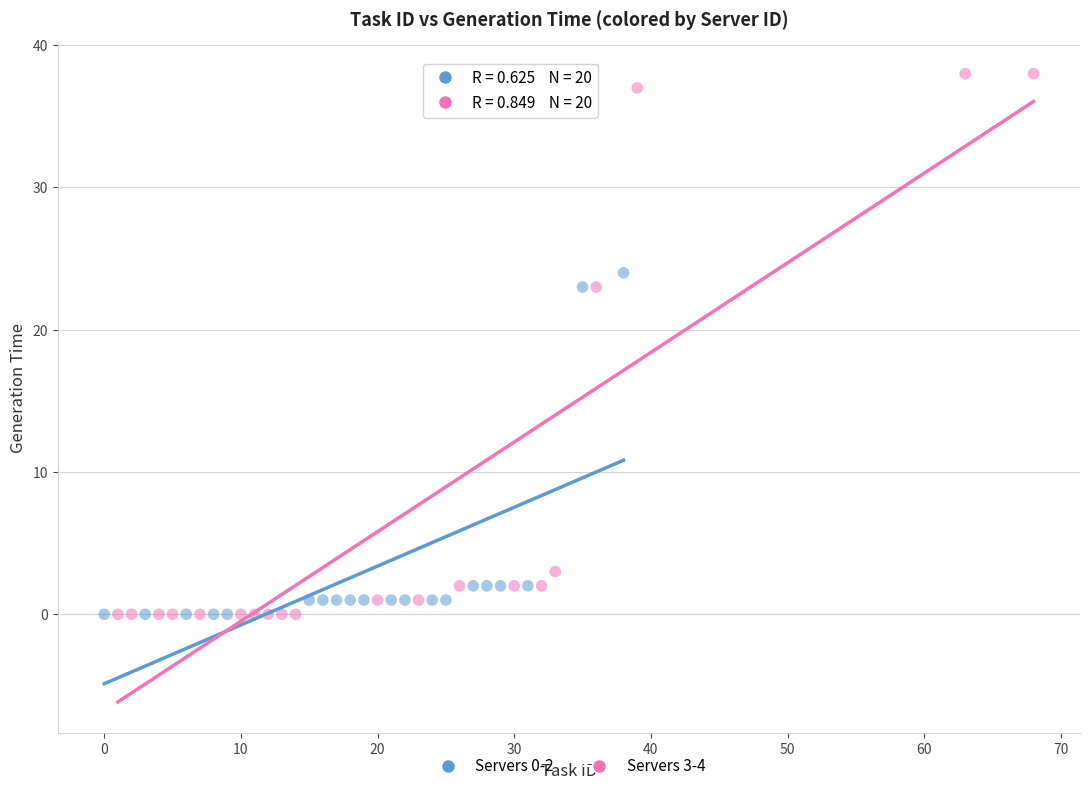

Which series has the largest Y range (max minus min)?

Servers 3-4